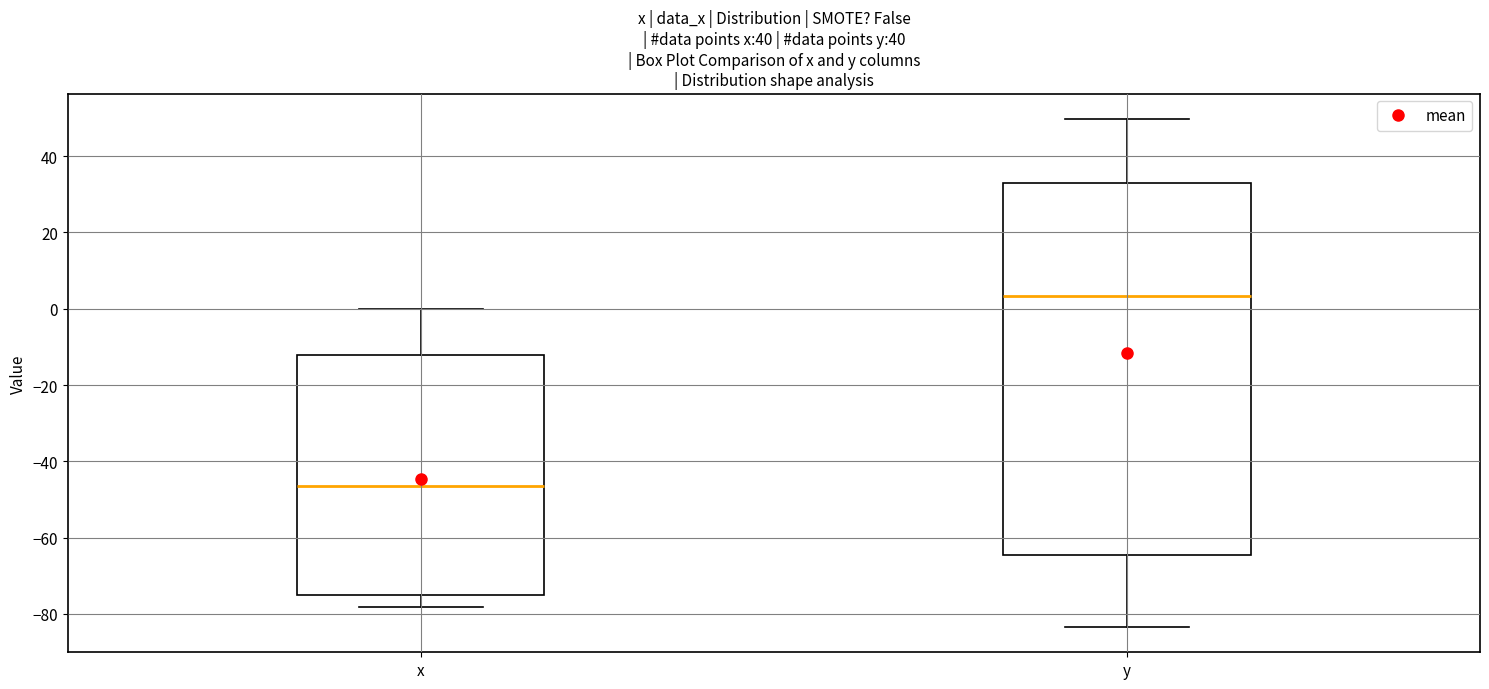

Comparing the boxes themselves (not the whiskers), which one is the tallest?

y